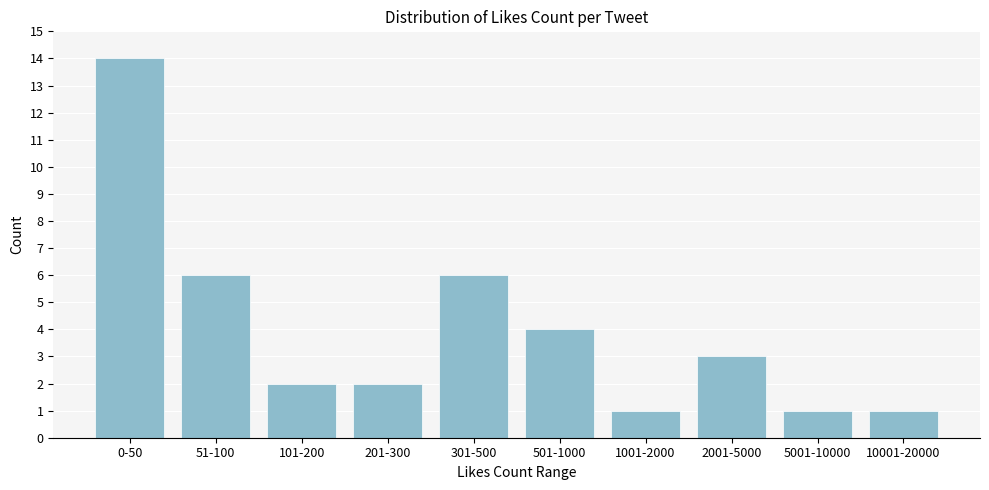

Reading right to left, transcribe all the data shown in this chart.

10001-20000=1	5001-10000=1	2001-5000=3	1001-2000=1	501-1000=4	301-500=6	201-300=2	101-200=2	51-100=6	0-50=14